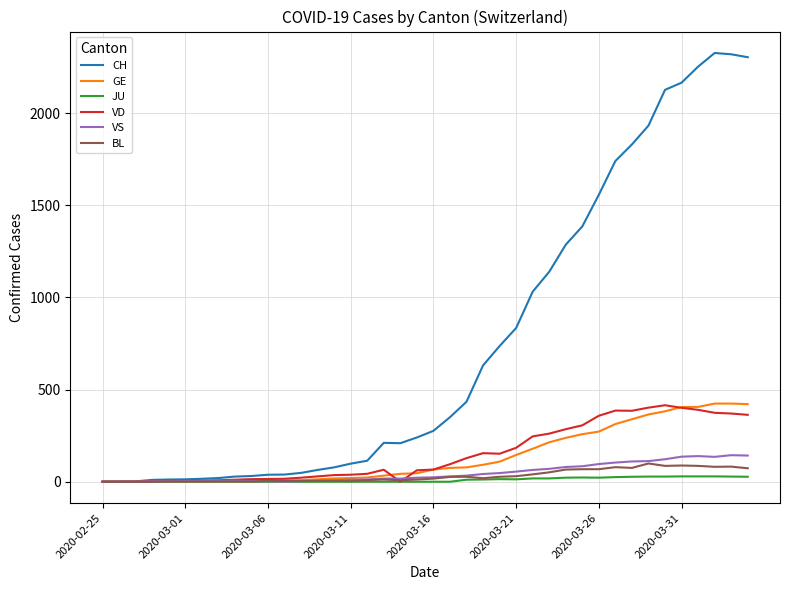

Does the chart have visible grid lines?

Yes